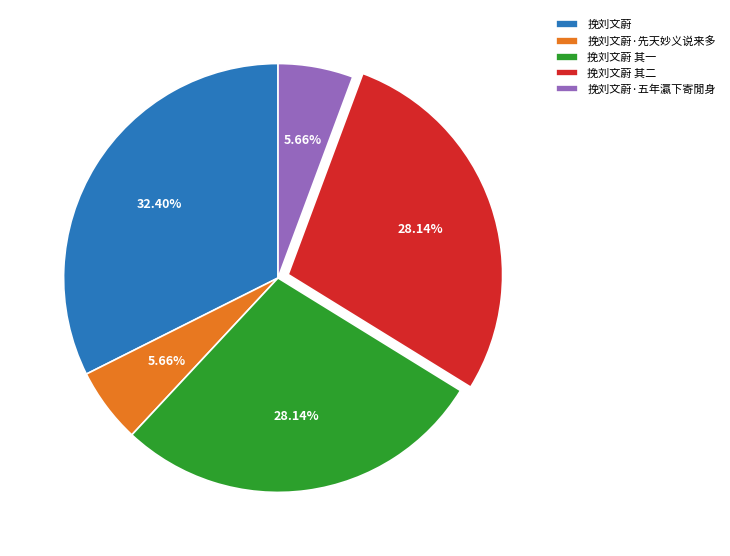

To the nearest percent, what is the difference between the 挽刘文蔚 其一 and 挽刘文蔚·先天妙义说来多 slice percentages?

22%